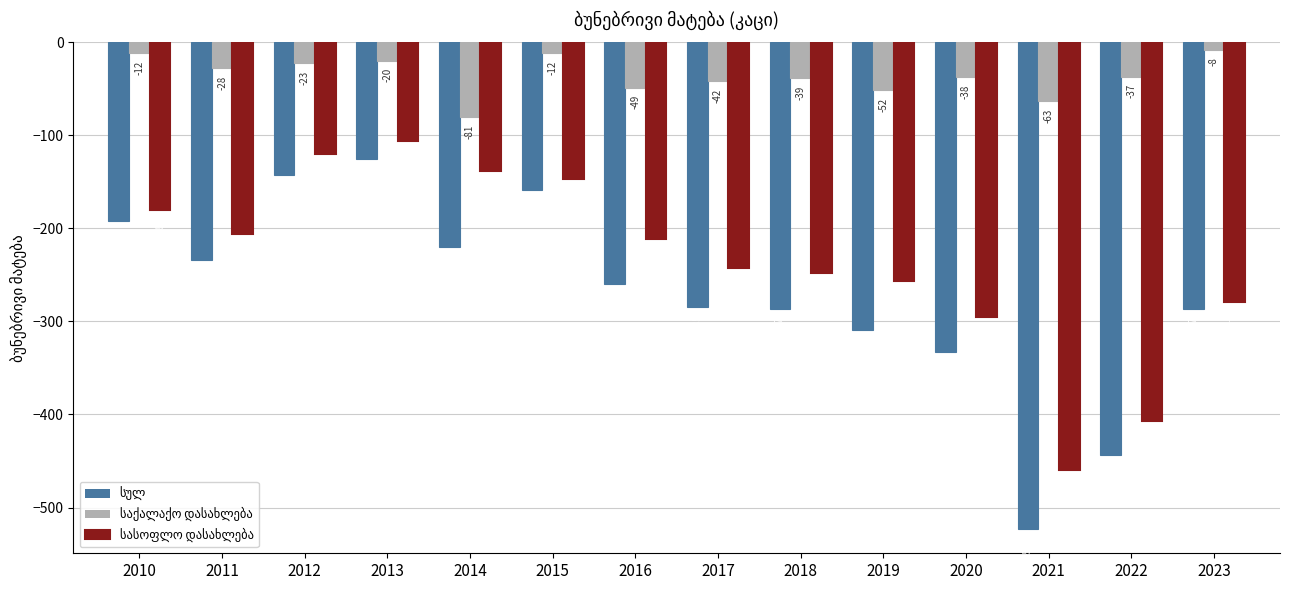

What is the spread (max minus min) of values at 2013?

106